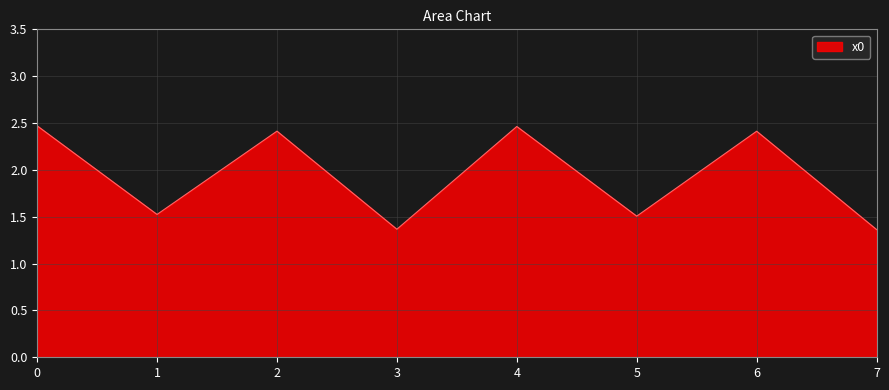

True or false: the data shows 0.7 at 1.

False